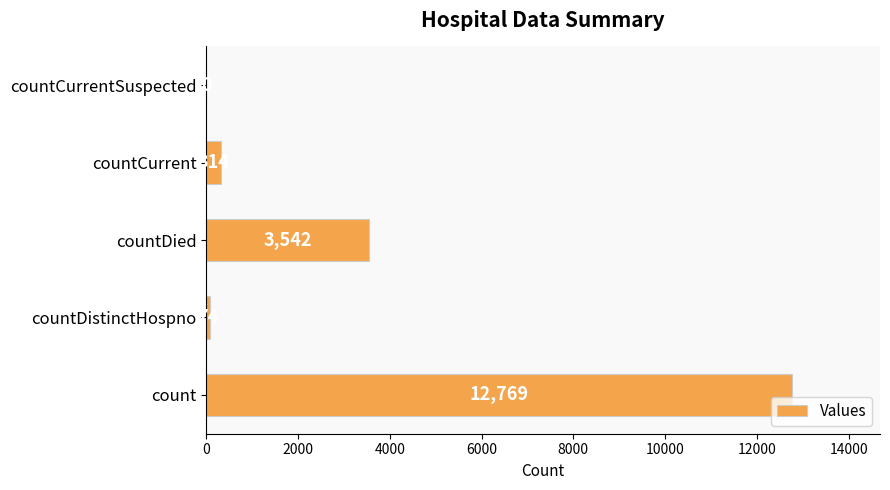

Are the bars grouped side by side (vs. stacked)?

No